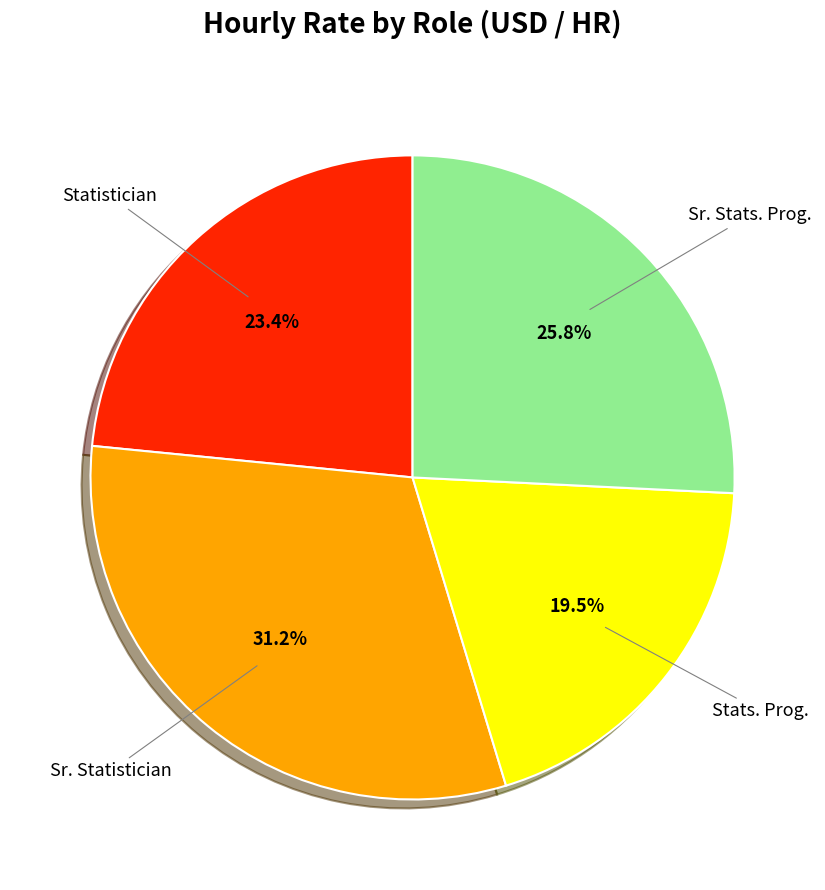

To the nearest percent, what is the average slice percentage?

25%